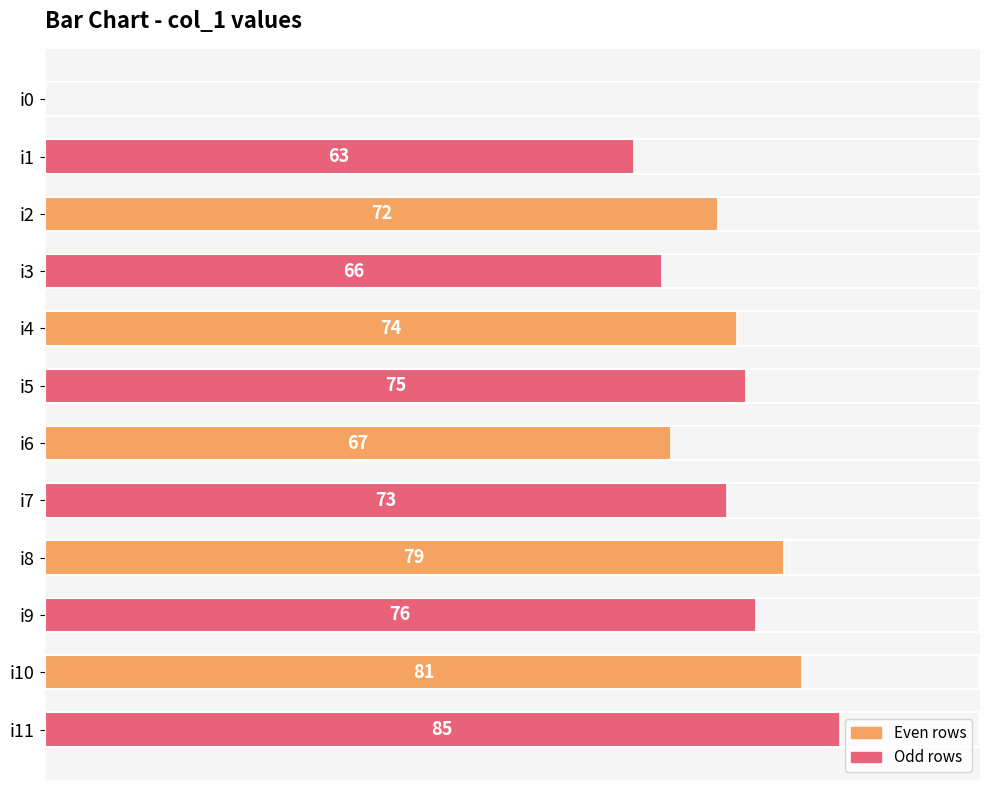

Which category has the highest value across all series?

i11